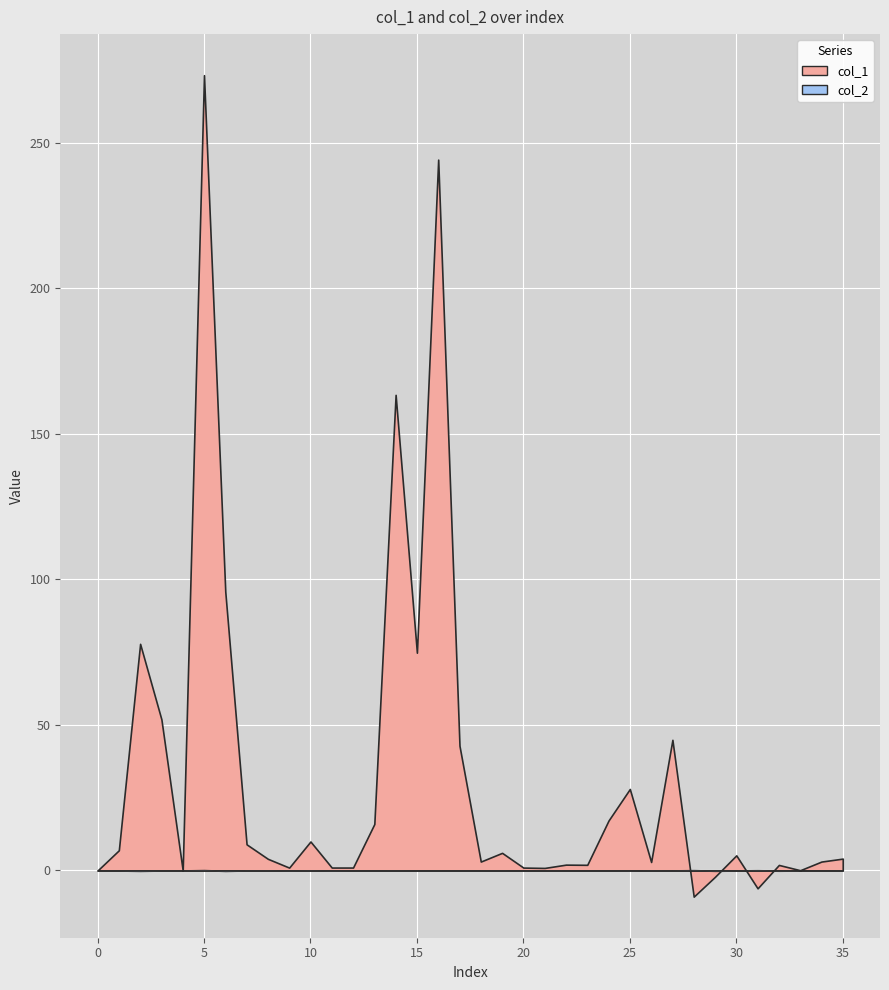

What are all the series names shown in the legend?

col_1, col_2